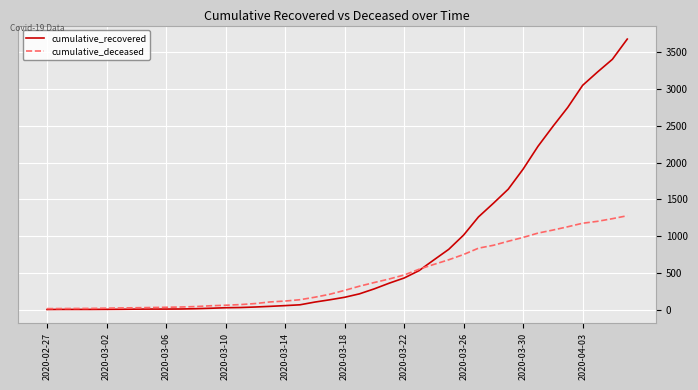

Which series has the largest total across all categories?

cumulative_recovered